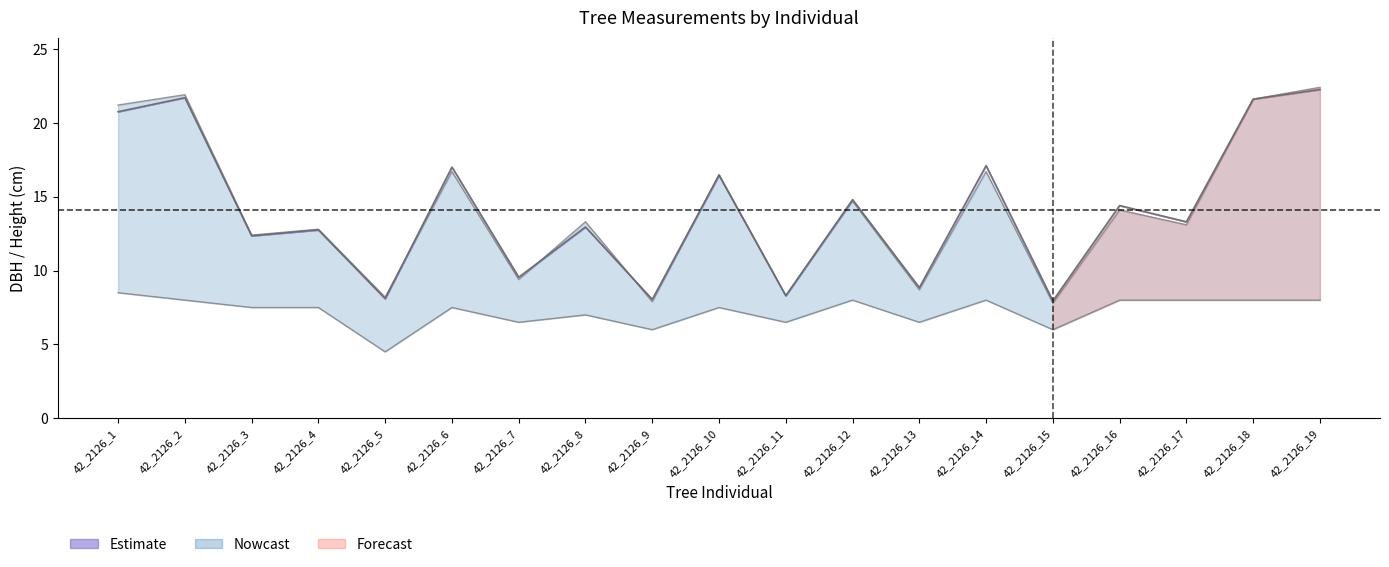

What is the value of the dbh_1 point at the 6th from the left?

16.7